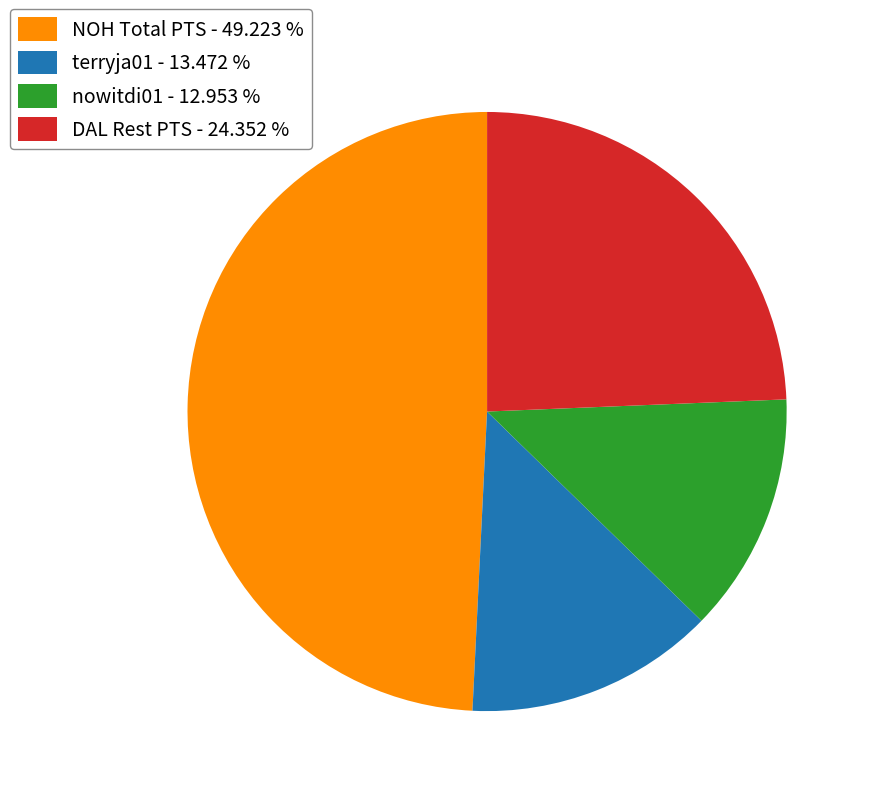

Does any single category account for the majority?

No